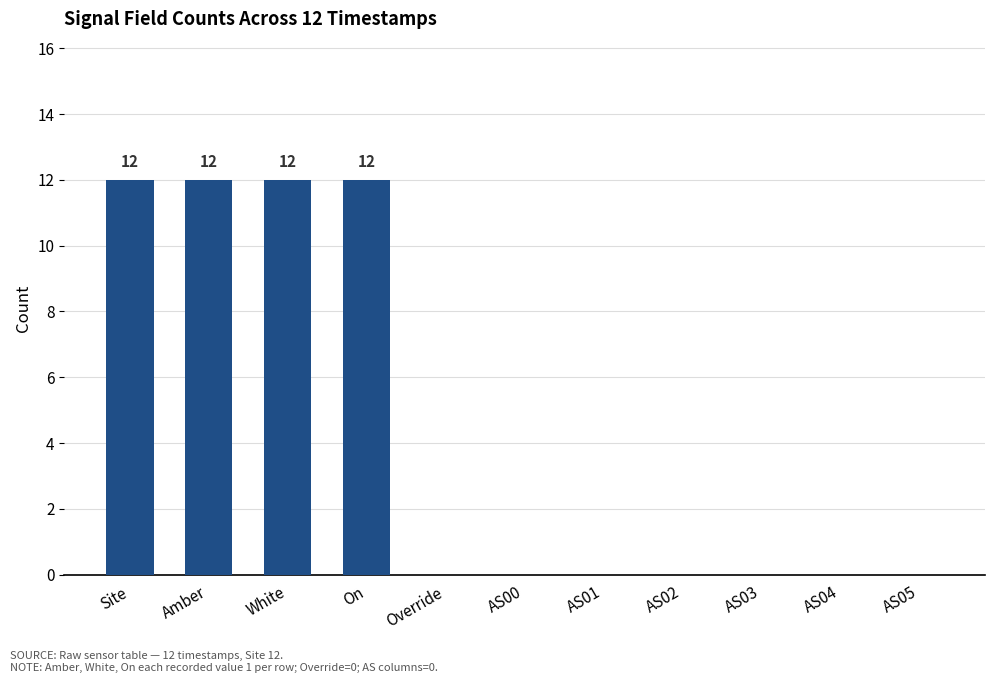

Is it true that the value at AS01 is 0?

True